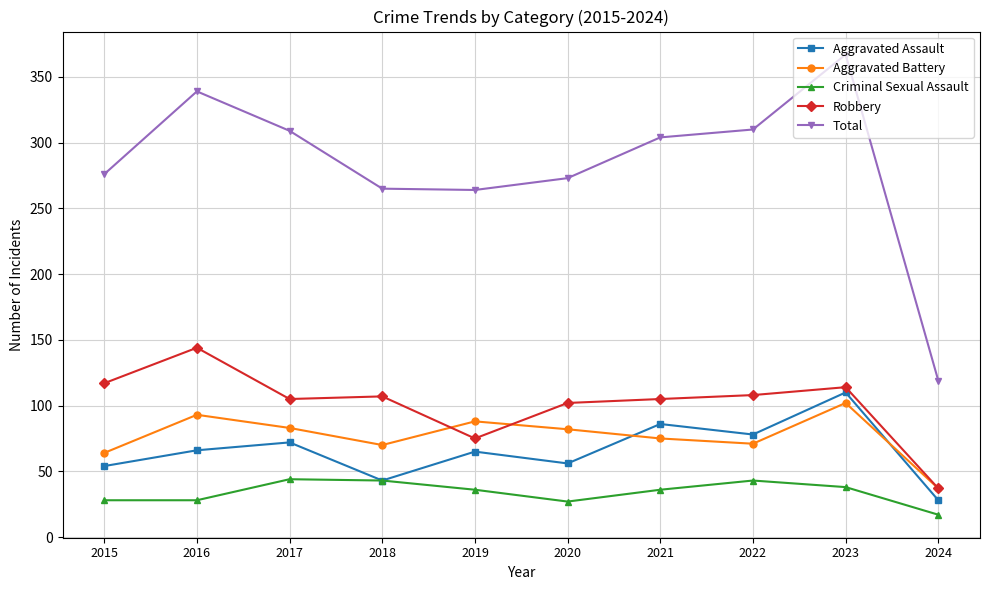

True or false: Total has more than 1 points higher than both neighbors.

True